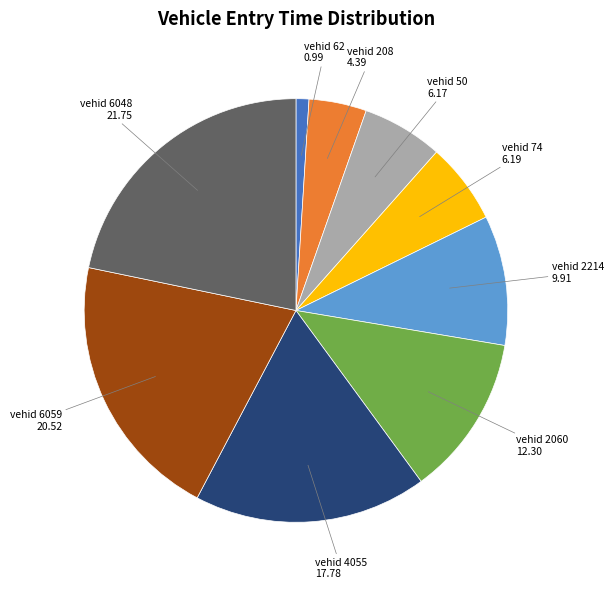

Is there any slice that represents more than half of the pie?

No